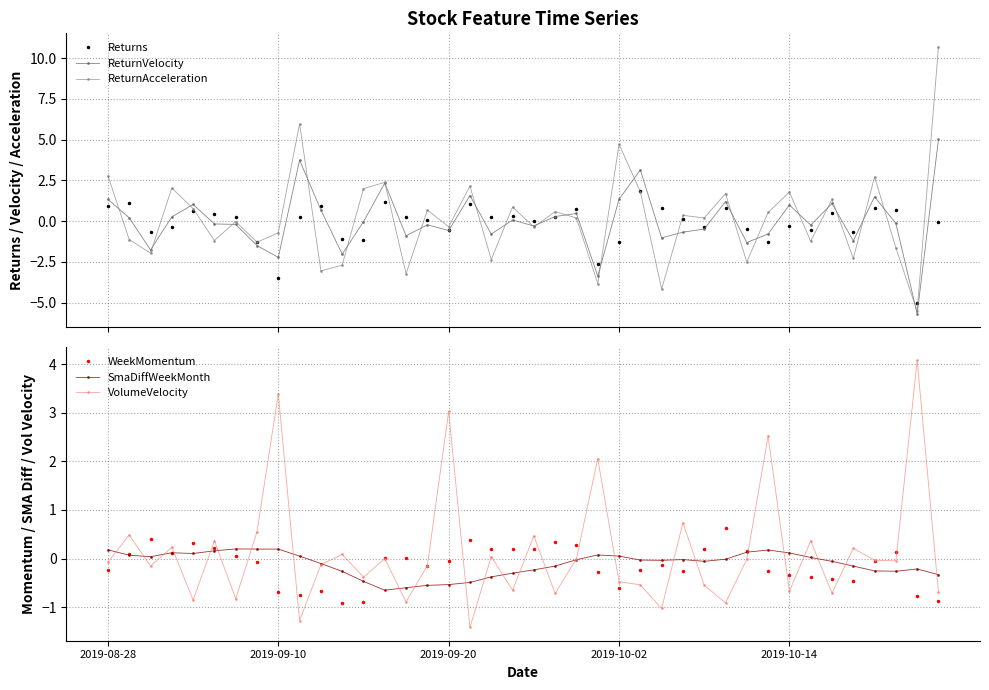

True or false: WeekMomentum has more than 1 interior local peaks.

True